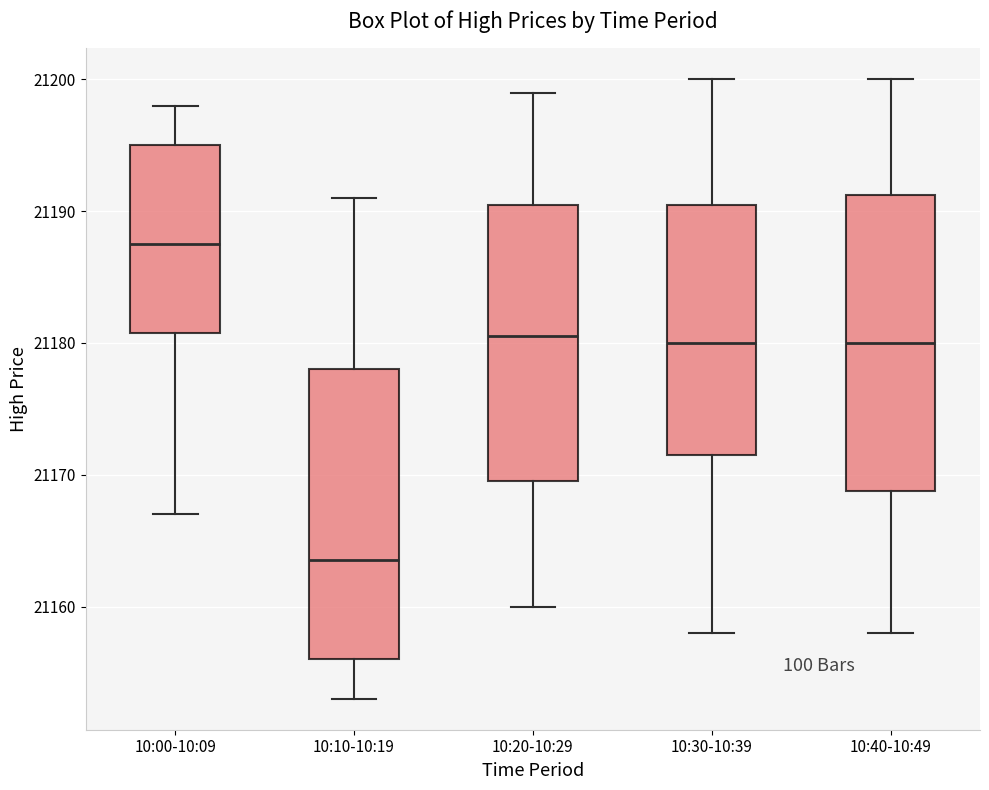

Where does the lower whisker of the box for 10:10-10:19 end on the y-axis? The values are not printed on the chart, so give them approximately, as read against the axis.

21153